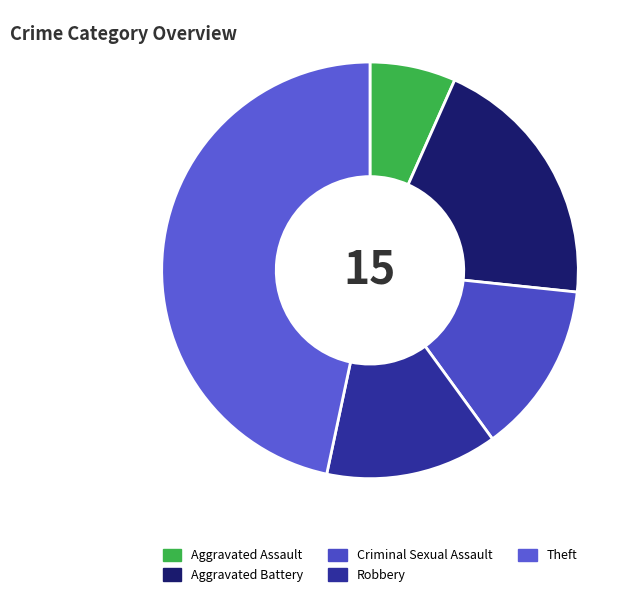

Which slice is the largest?

Theft